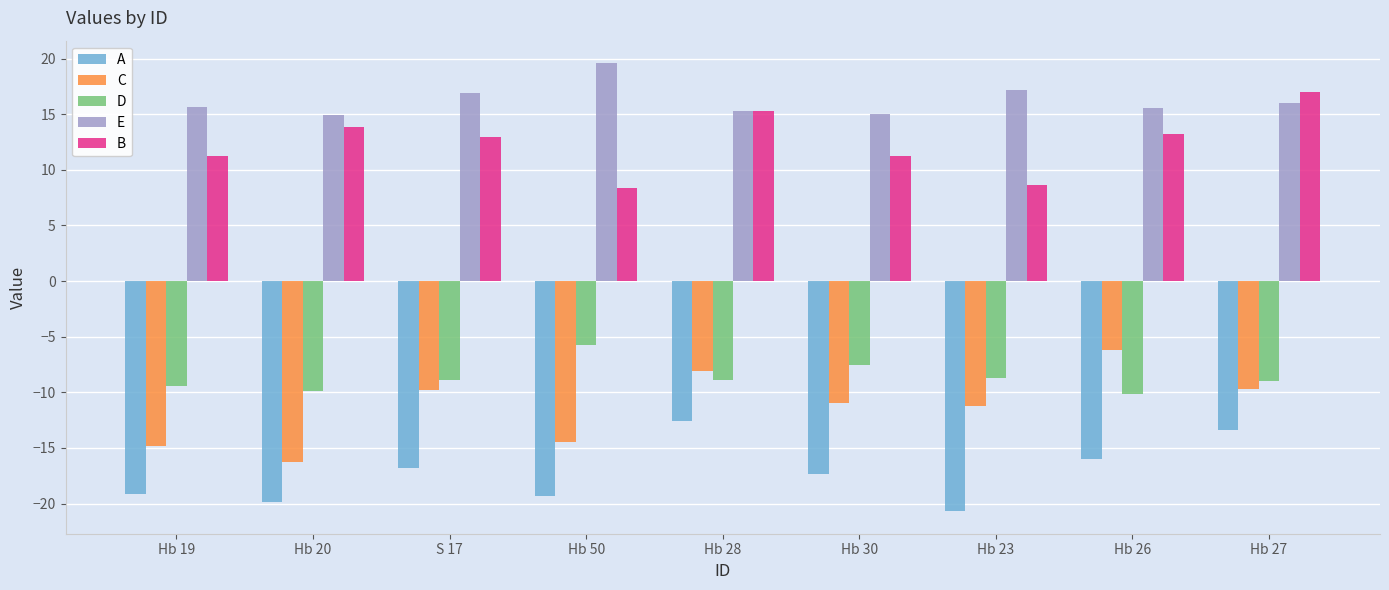

Which category has the highest value across all series?

Hb 50